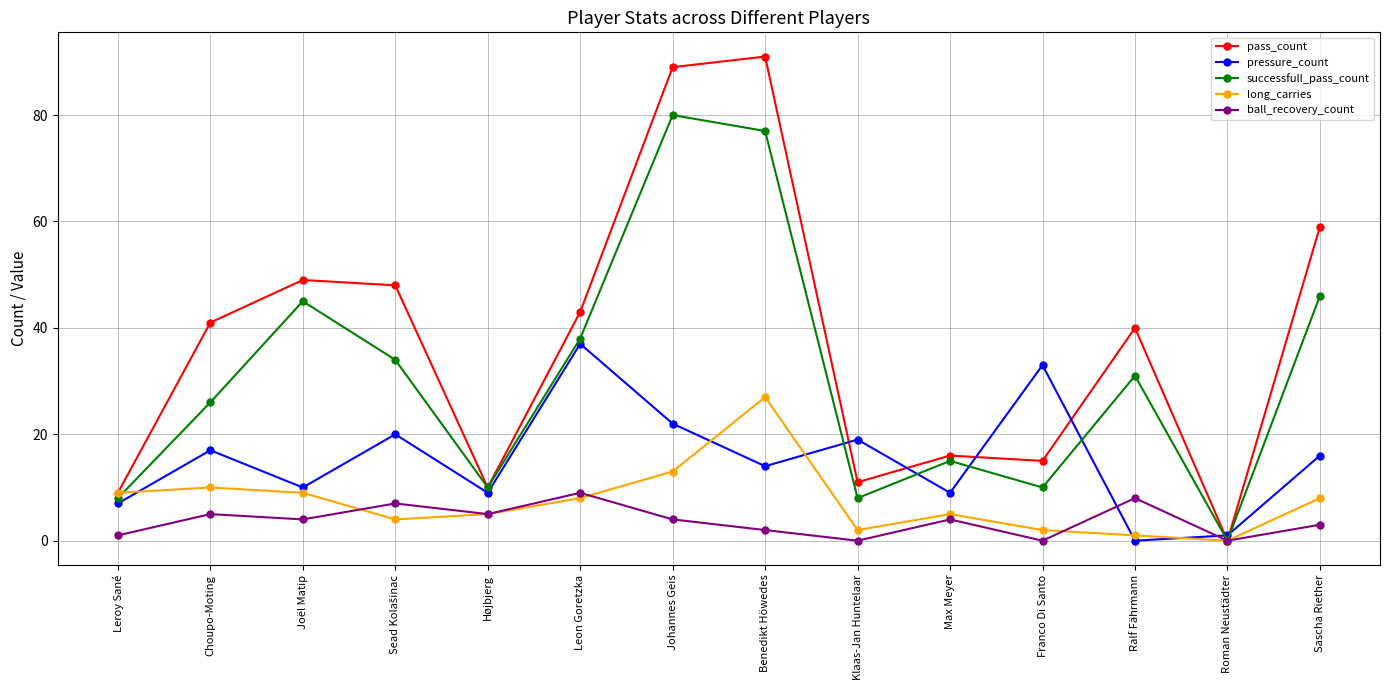

True or false: pass_count and pressure_count intersect in this chart.

True